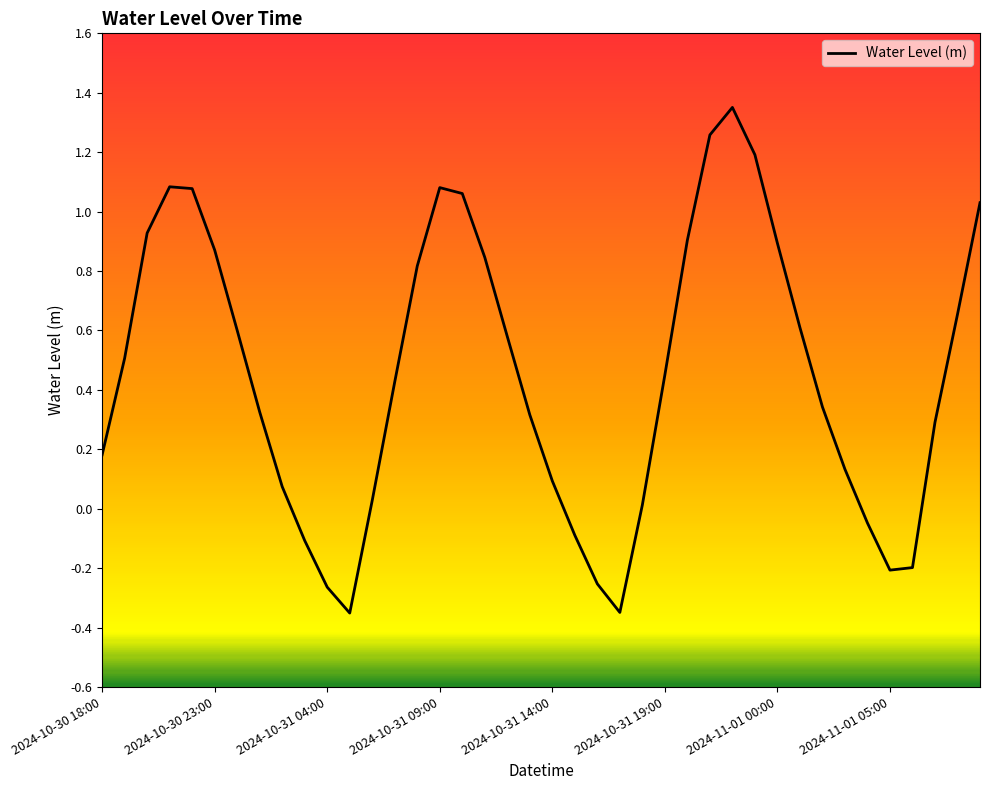

The chart shows a value of 0.5 at 2024-10-31 09:00. True or false?

False